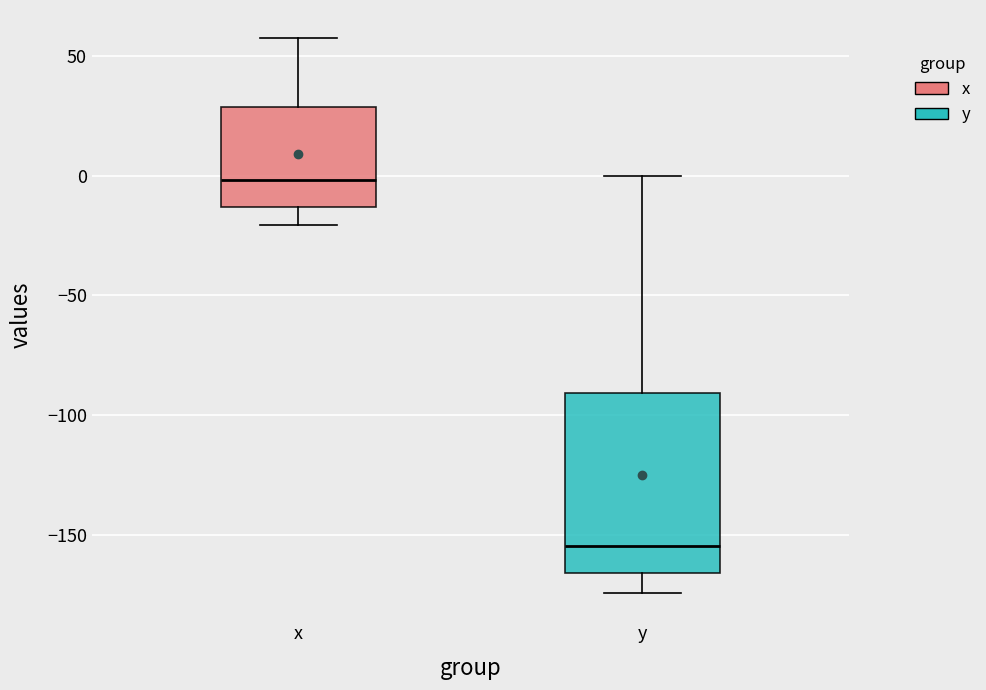

Where does the upper whisker of the box for y end on the y-axis? The values are not printed on the chart, so give them approximately, as read against the axis.

0